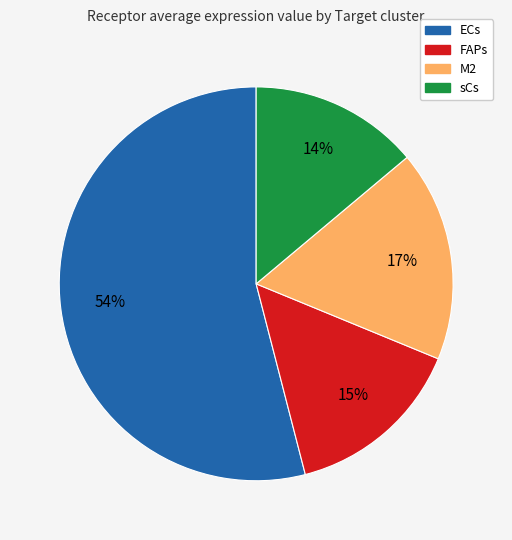

Which slice is the smallest?

sCs